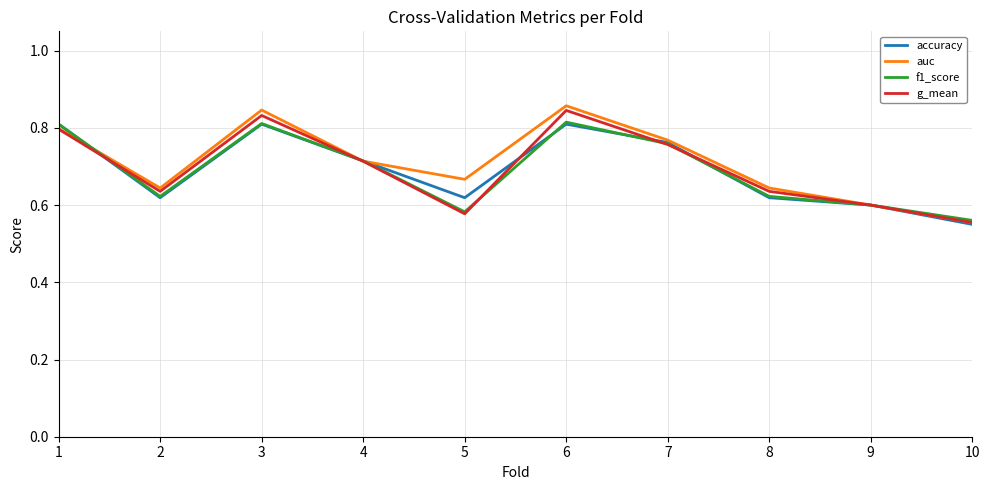

What is the total value across all series at 8?

2.5